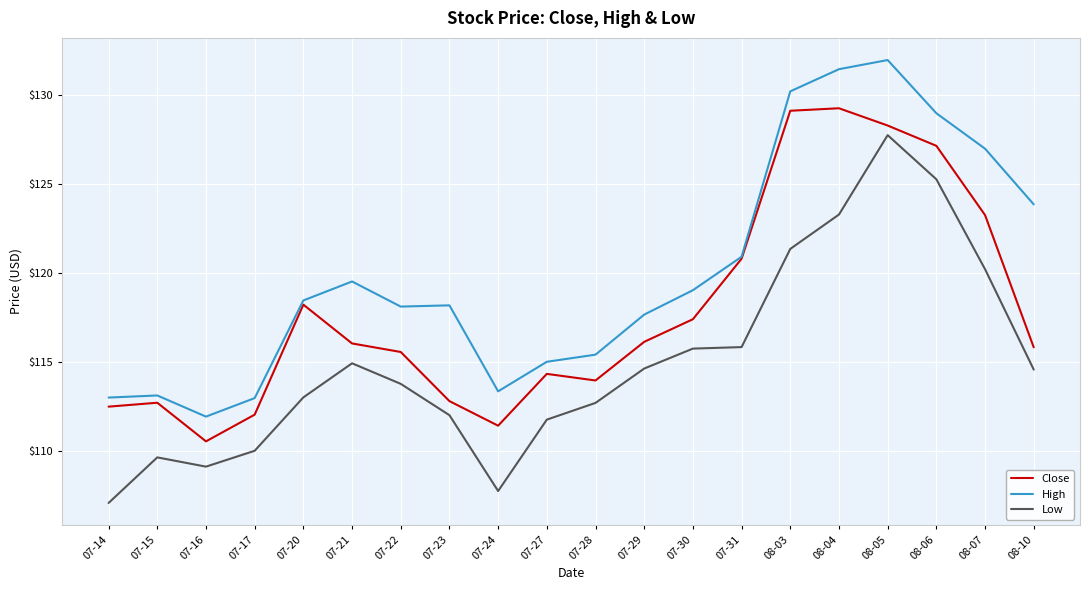

In Low, how many points are lower than both neighbors (excluding endpoints)?

2